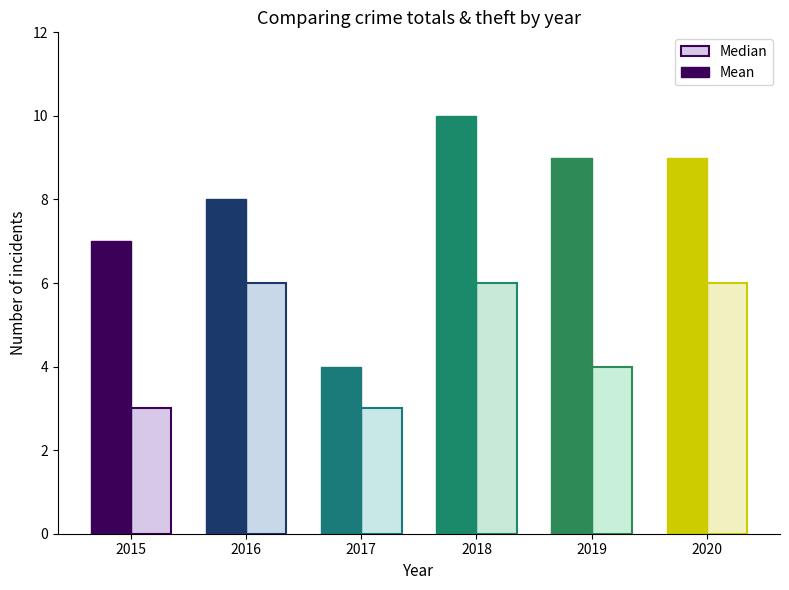

What is the greatest value displayed?

10